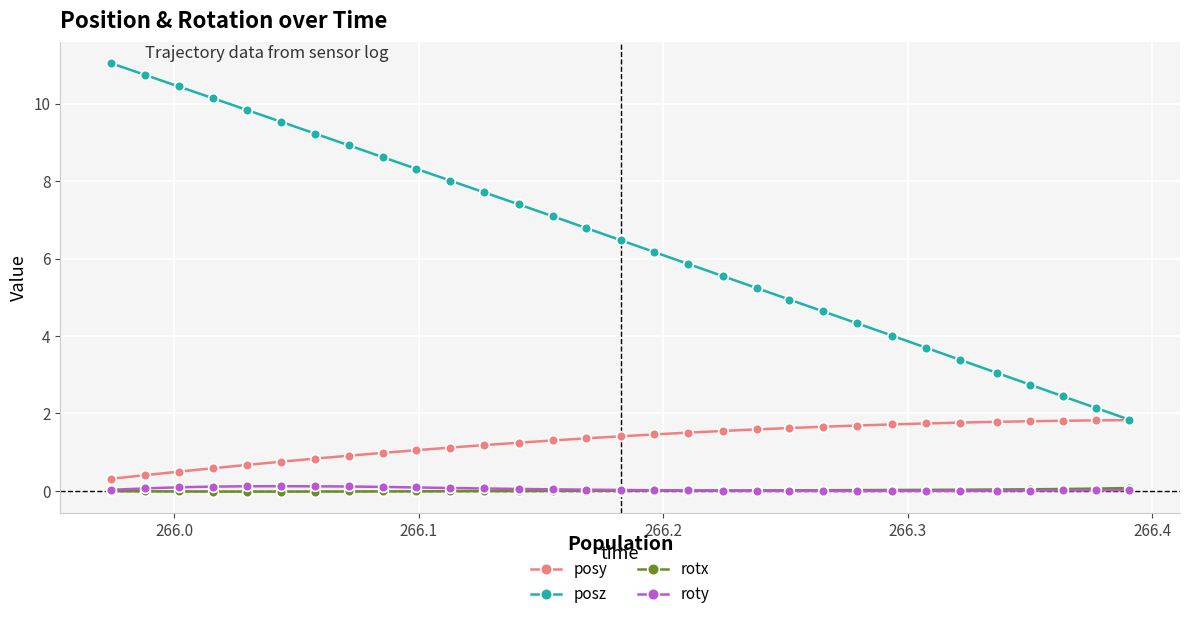

Which series has the largest total across all categories?

posz